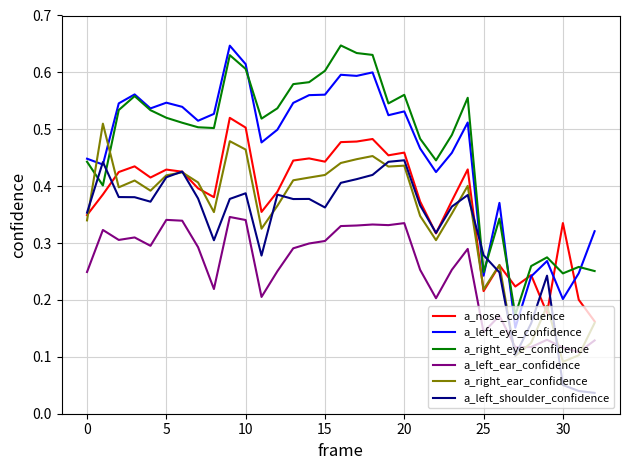

True or false: a_right_eye_confidence and a_nose_confidence cross at least once.

True